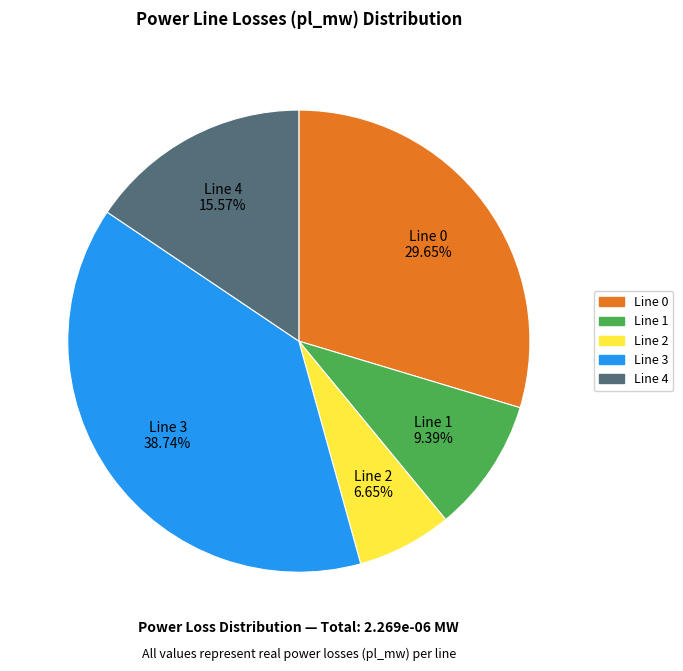

Is there any slice that represents more than half of the pie?

No